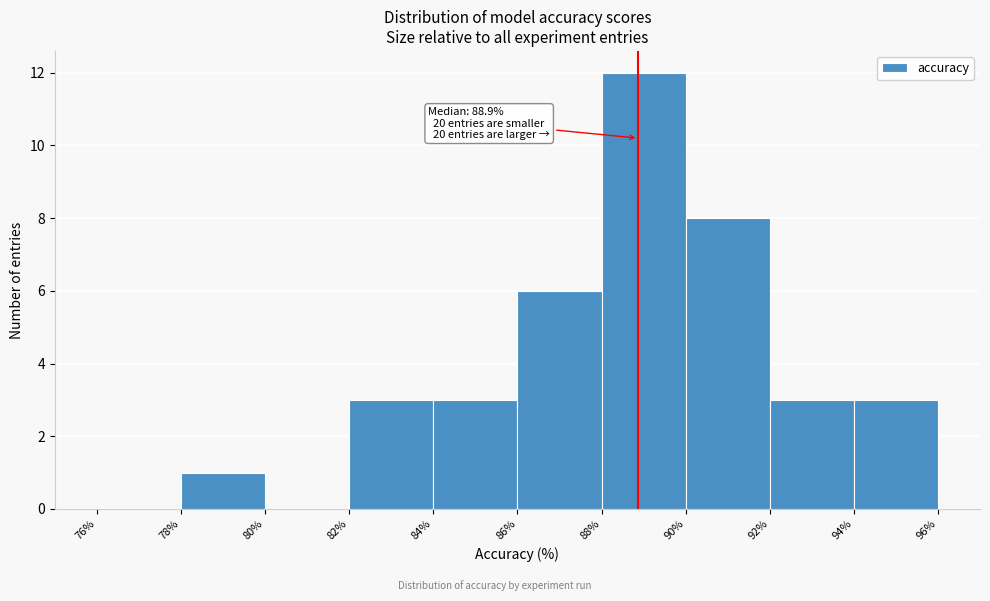

Over which range of the x-axis is the bar tallest?

88% to 90%